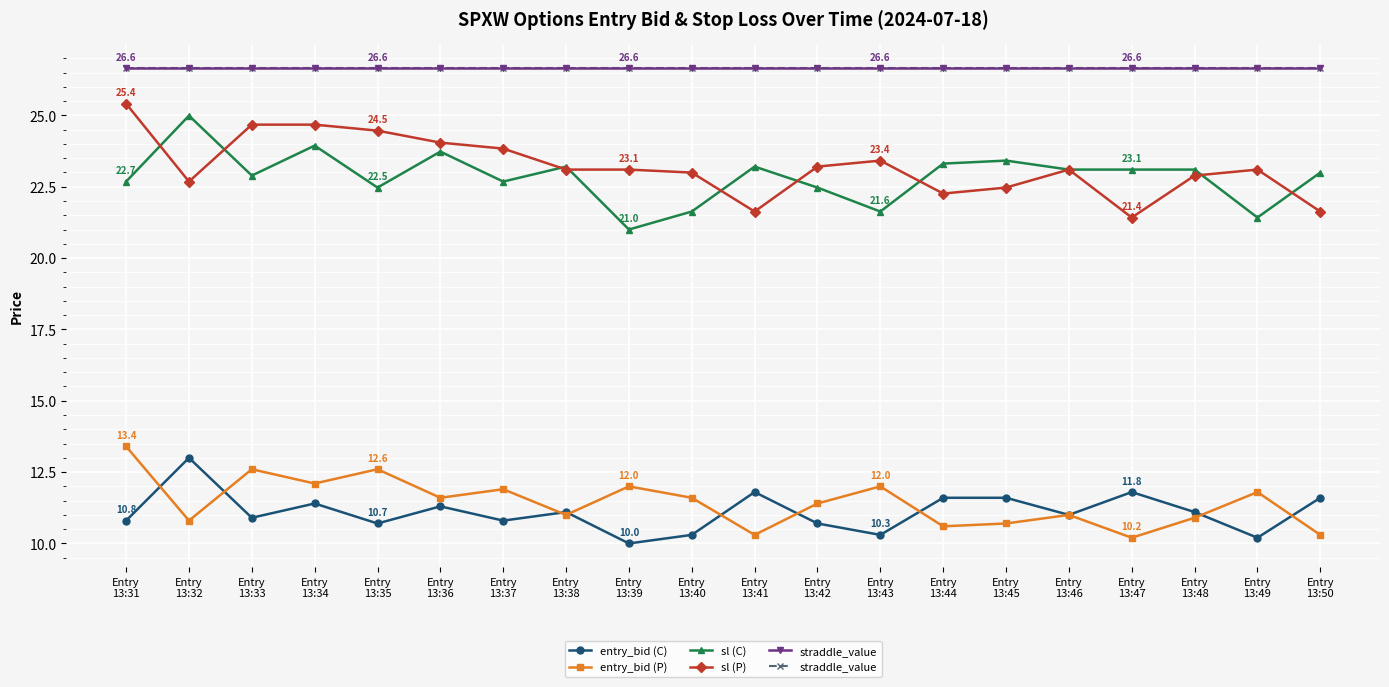

True or false: entry_bid (P) has a value of 11.0 at Entry
13:46.

True